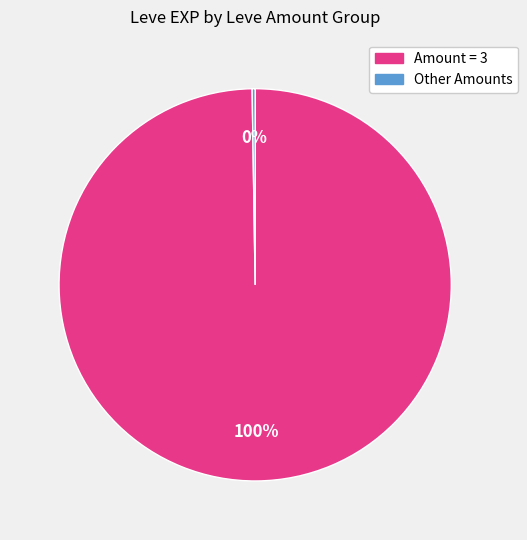

Is there any slice that represents more than half of the pie?

Yes